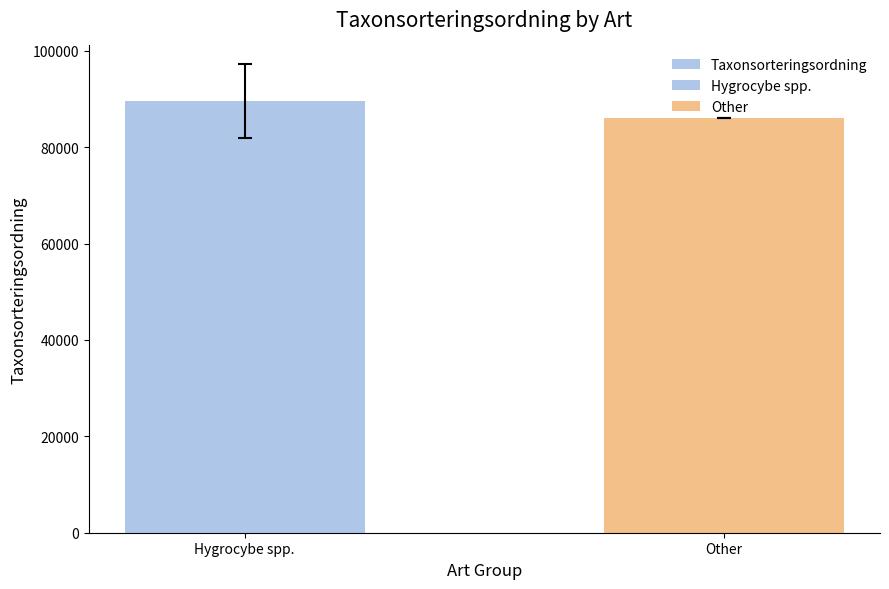

Reading left to right, list all the values displayed in this chart.

89582.2	86132.0